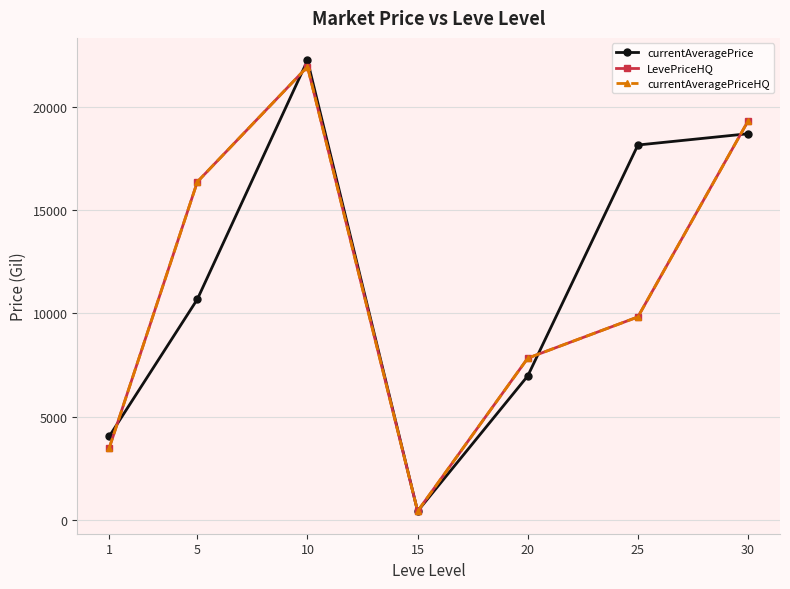

Reading right to left, extract all data points from this chart.

currentAveragePrice: 30=18711.0	25=18164.8	20=6973.2	15=416.7	10=22264.2	5=10687.3	1=4042.1
LevePriceHQ: 30=19329.4	25=9831.7	20=7833.3	15=416.7	10=21961.2	5=16379.2	1=3477.3
currentAveragePriceHQ: 30=19329.4	25=9831.7	20=7833.3	15=416.7	10=21961.2	5=16379.2	1=3477.3